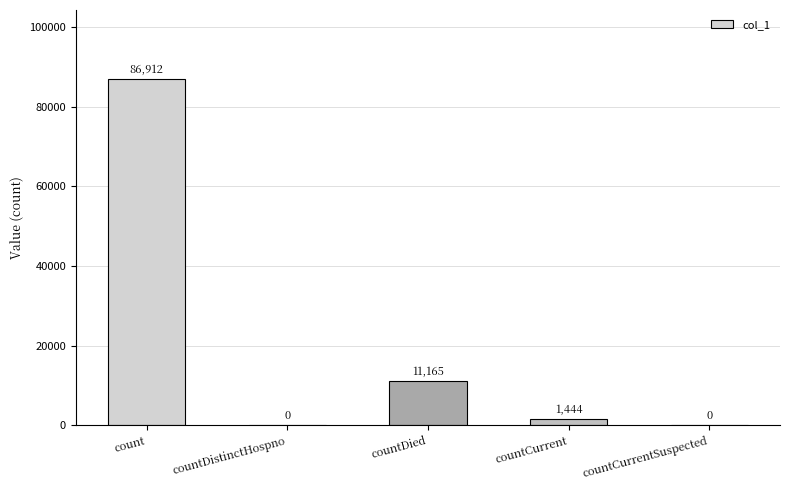

Reading left to right, transcribe all the data shown in this chart.

86912	0	11165	1444	0